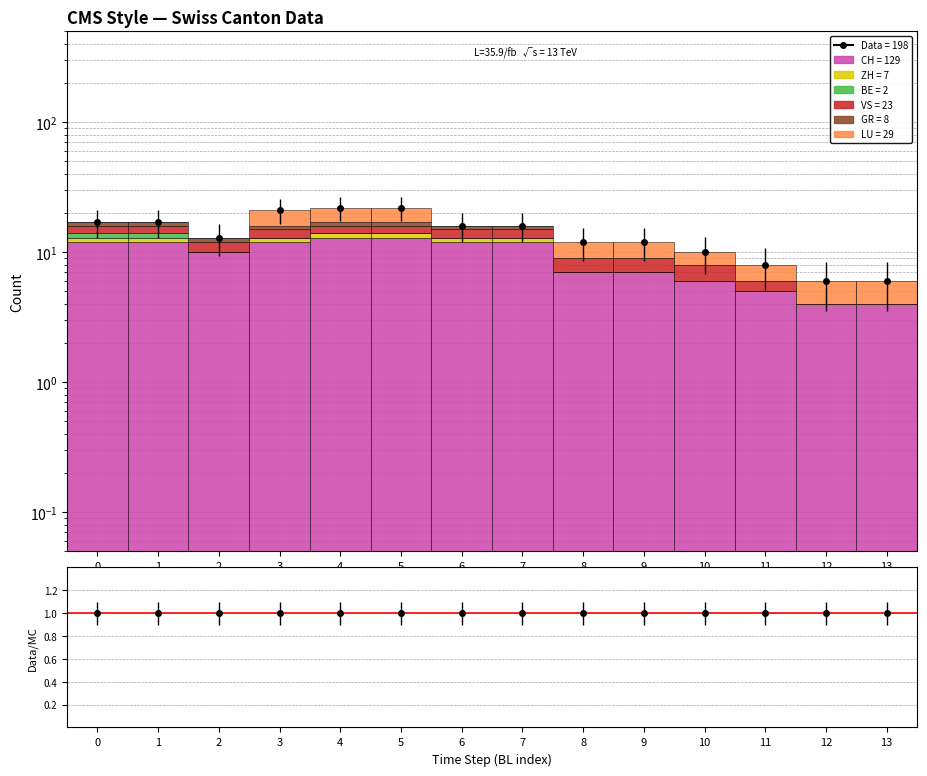

List the labels in order of LU value, smallest first.

0, 1, 2, 6, 7, 10, 11, 12, 13, 8, 9, 3, 4, 5